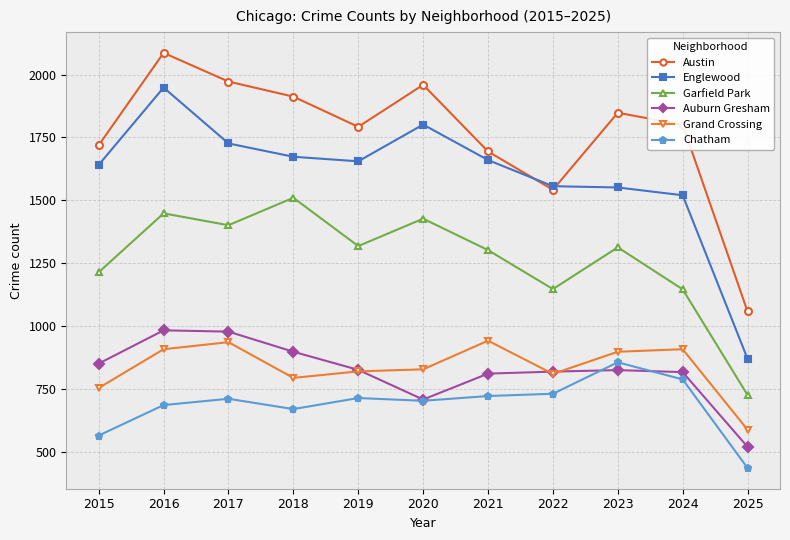

The value of Auburn Gresham at 2024 is 817. True or false?

True